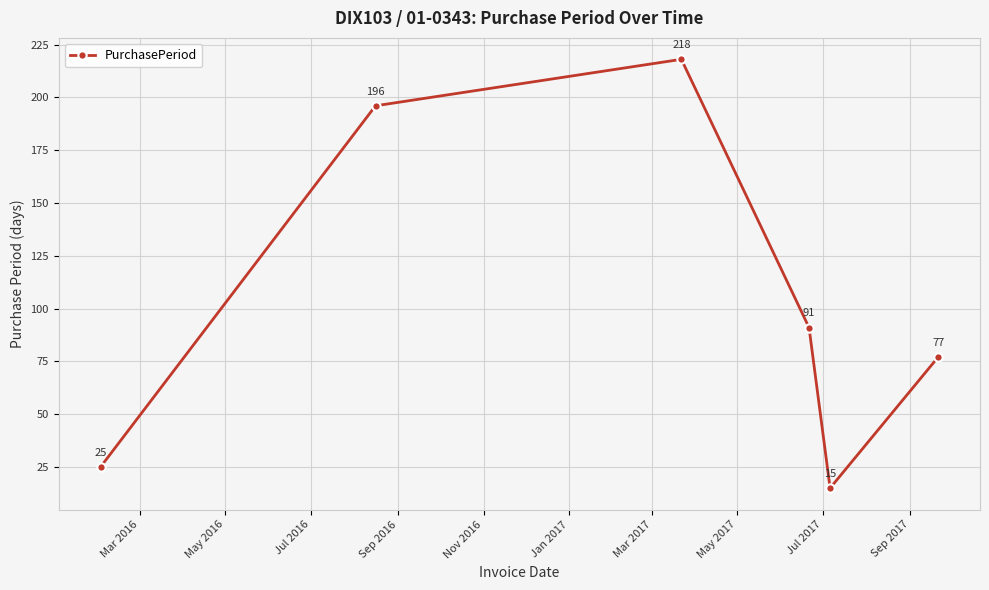

How many points are higher than both their immediate neighbors (excluding endpoints)?

1